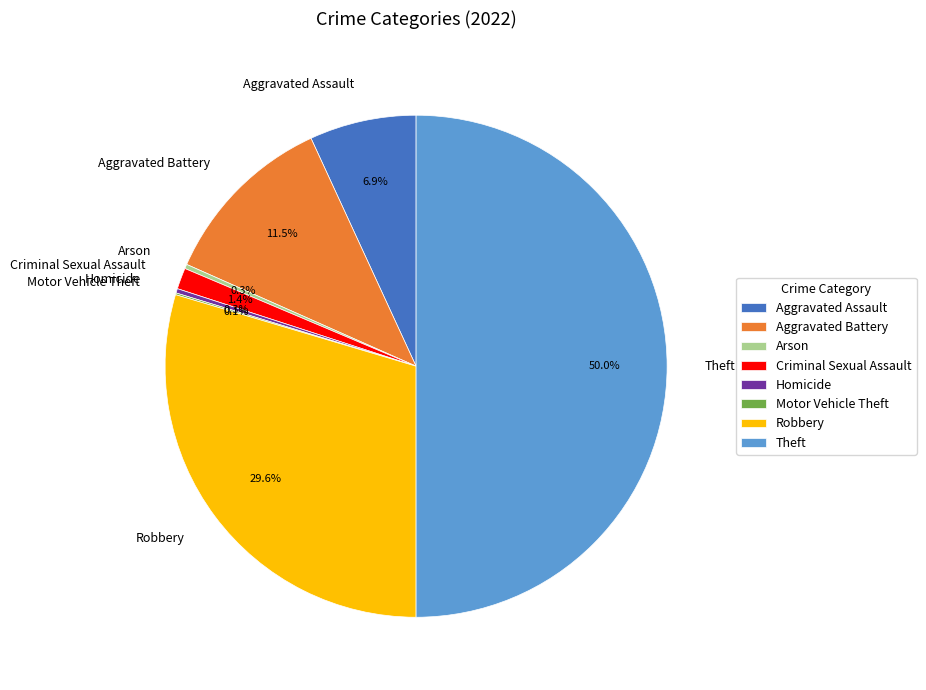

What is the largest slice in the pie chart?

Theft